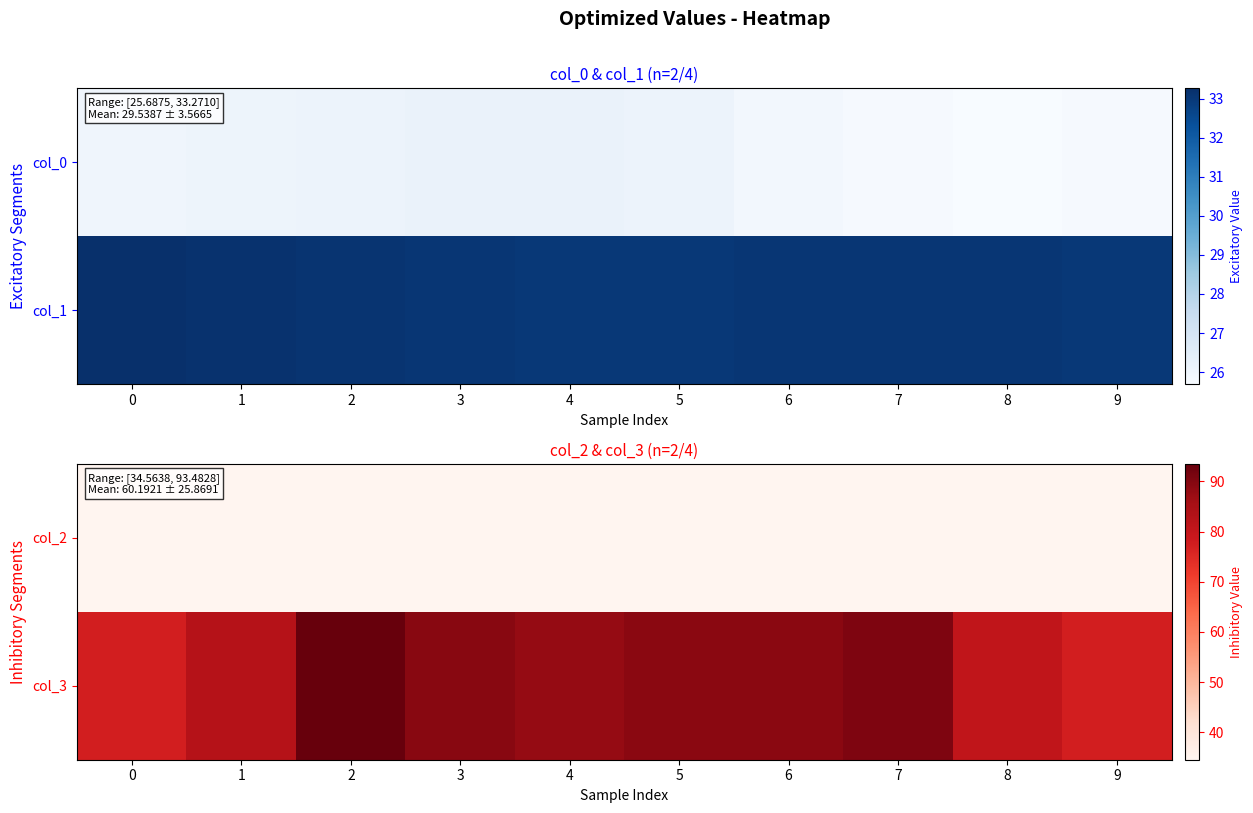

What is the sum of the row_1 values at 9 and 0?

154.5